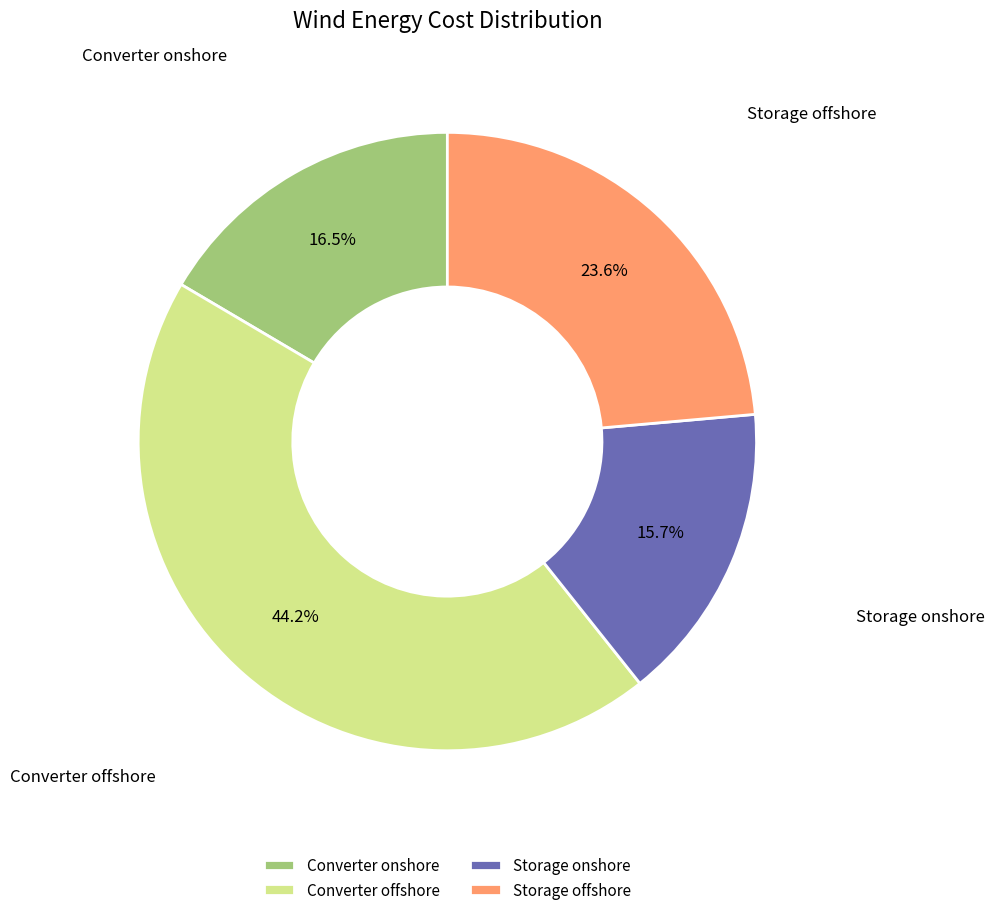

Rank the categories by value from lowest to highest.

Storage onshore, Converter onshore, Storage offshore, Converter offshore